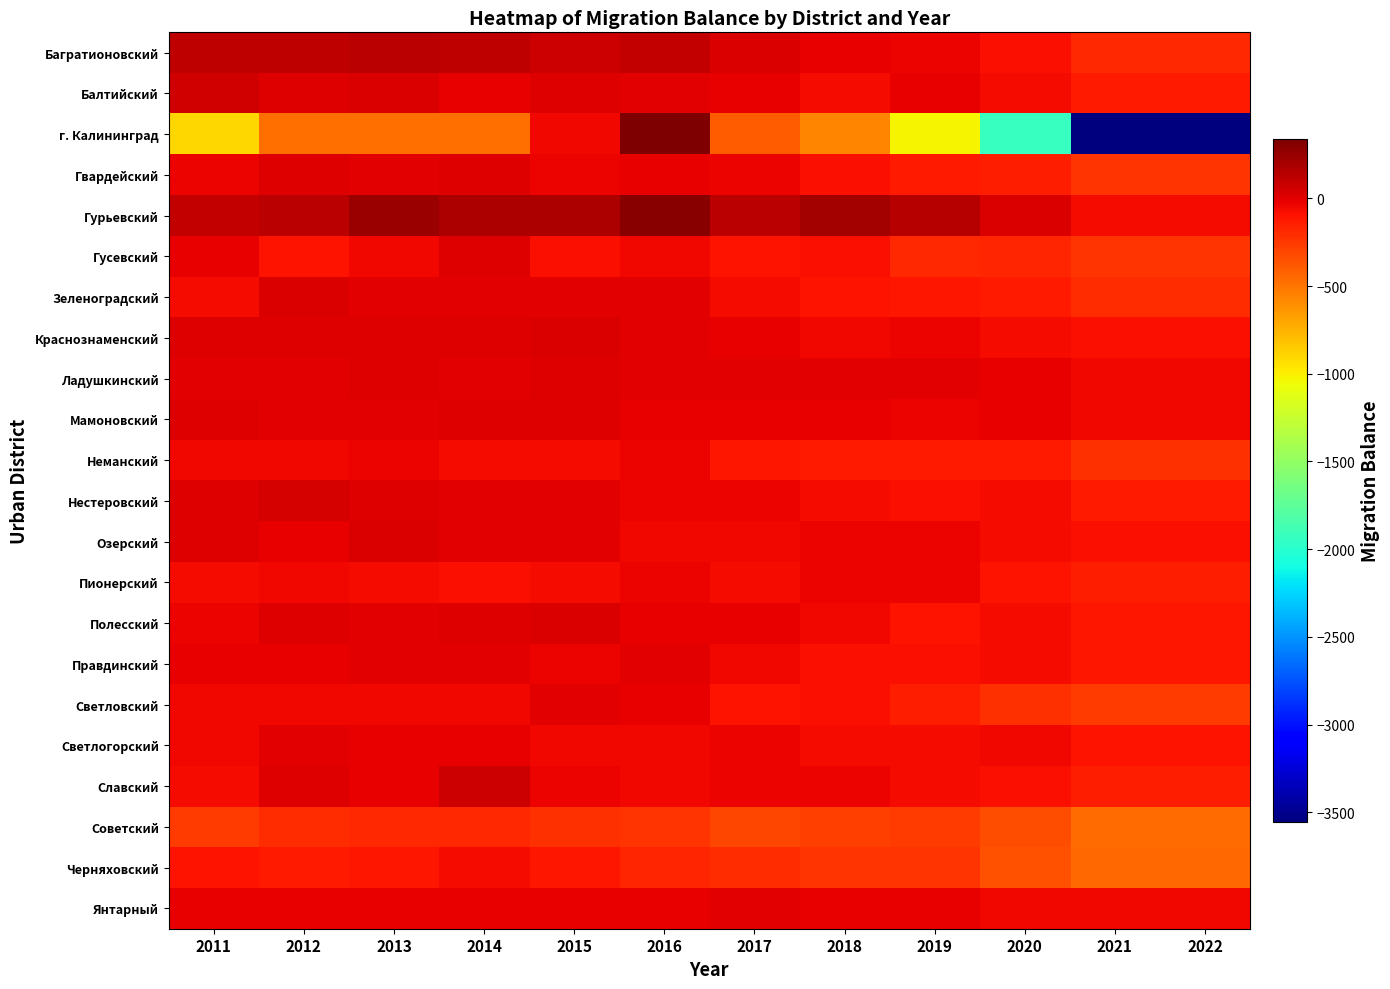

What is the difference between the highest and lowest values at 2012?

605